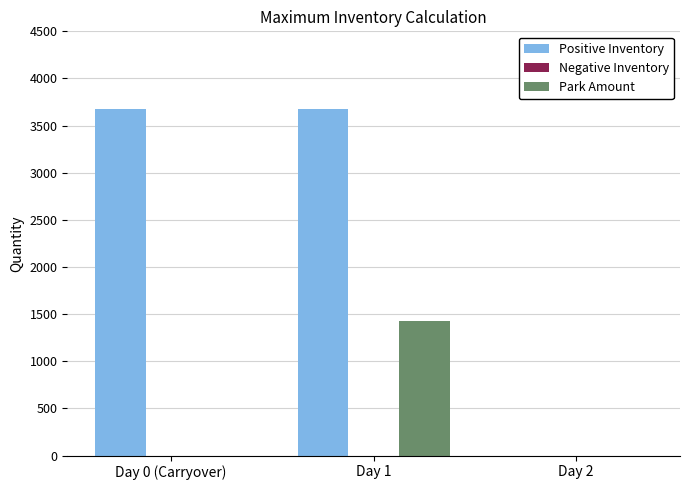

At which category is the sum across all series the highest?

Day 1